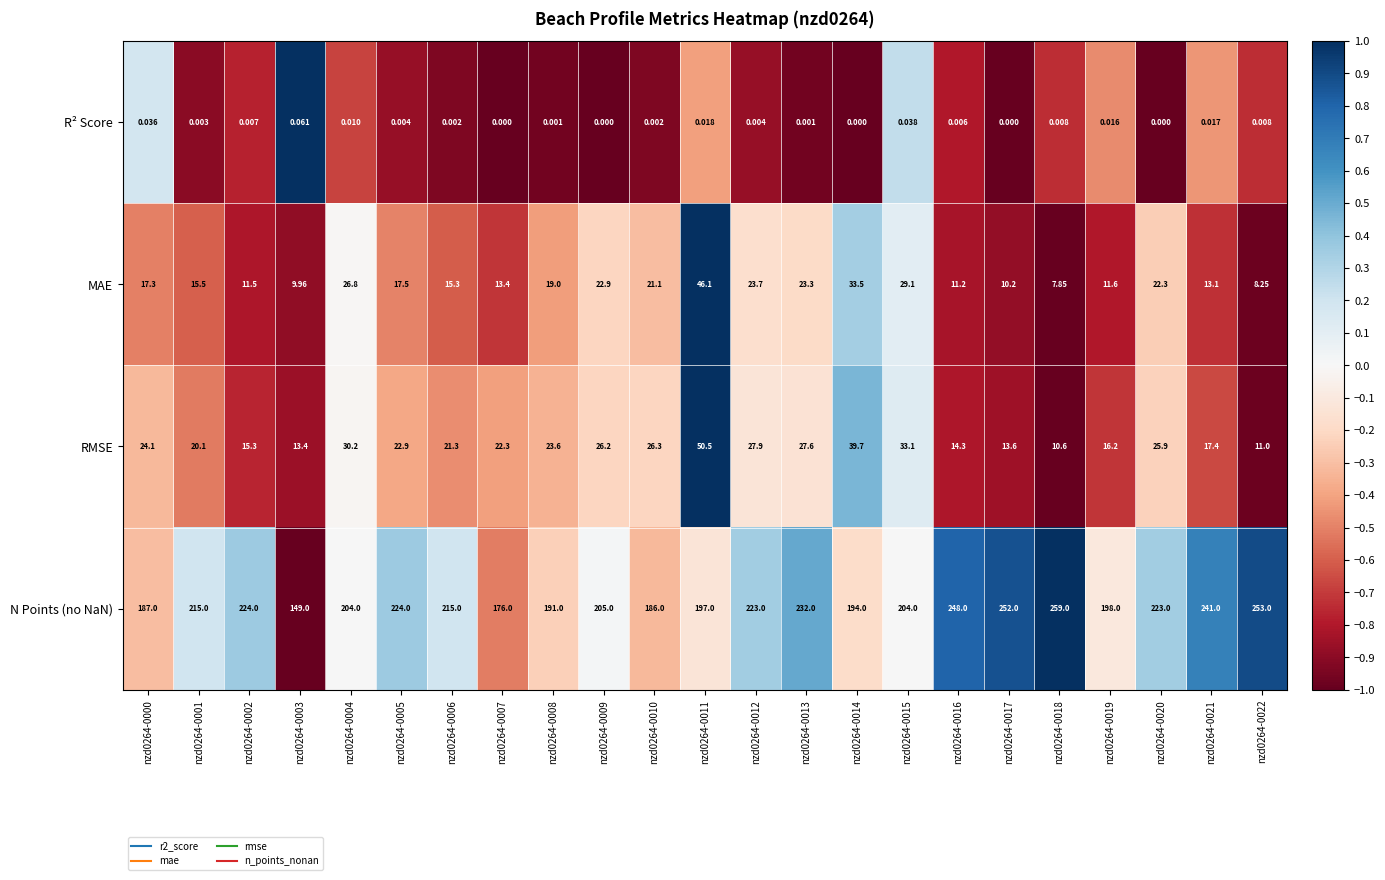

Which has a higher value, nzd0264-0001 or nzd0264-0003?

nzd0264-0003